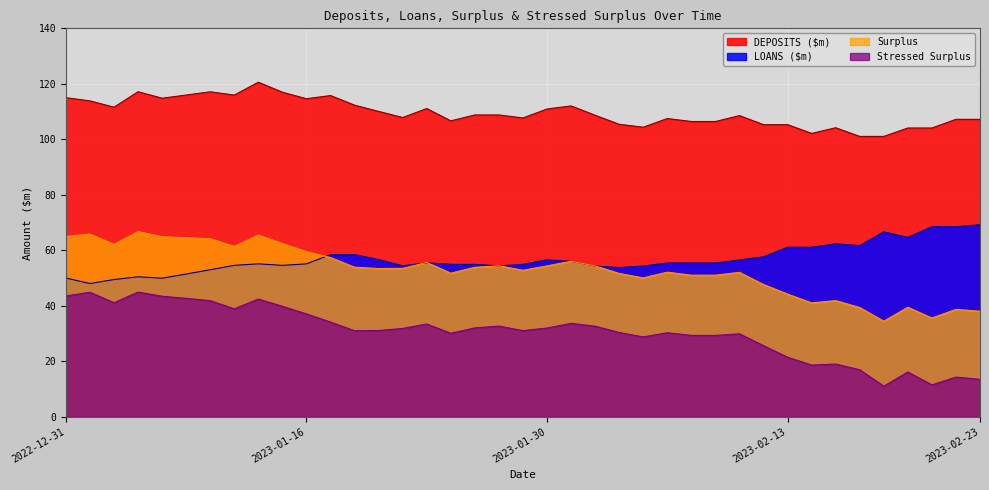

What position from the left is 2023-01-31?

22